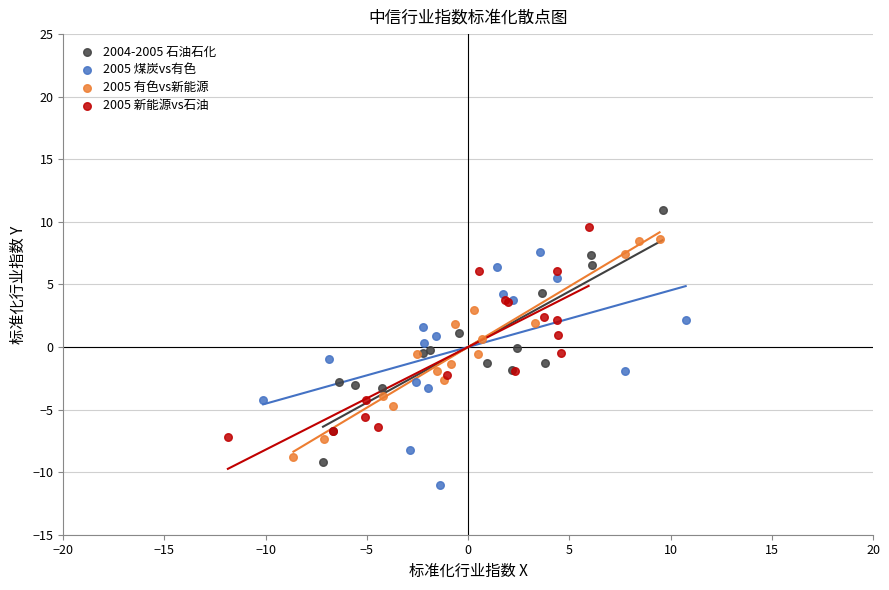

What are all the series names shown in the legend?

2004-2005 石油石化, 2005 煤炭vs有色, 2005 有色vs新能源, 2005 新能源vs石油